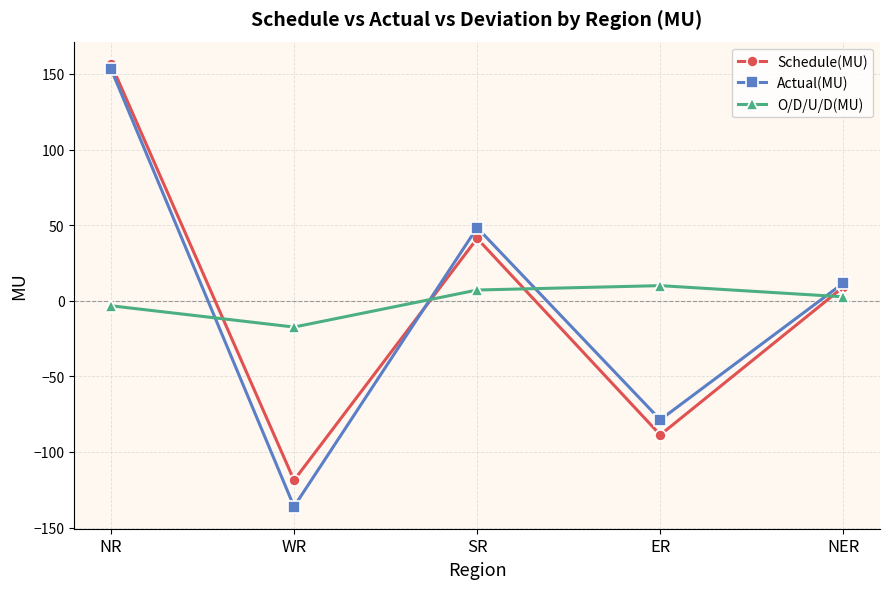

Is the value of Schedule(MU) at NER greater than the value of Actual(MU) at ER?

Yes